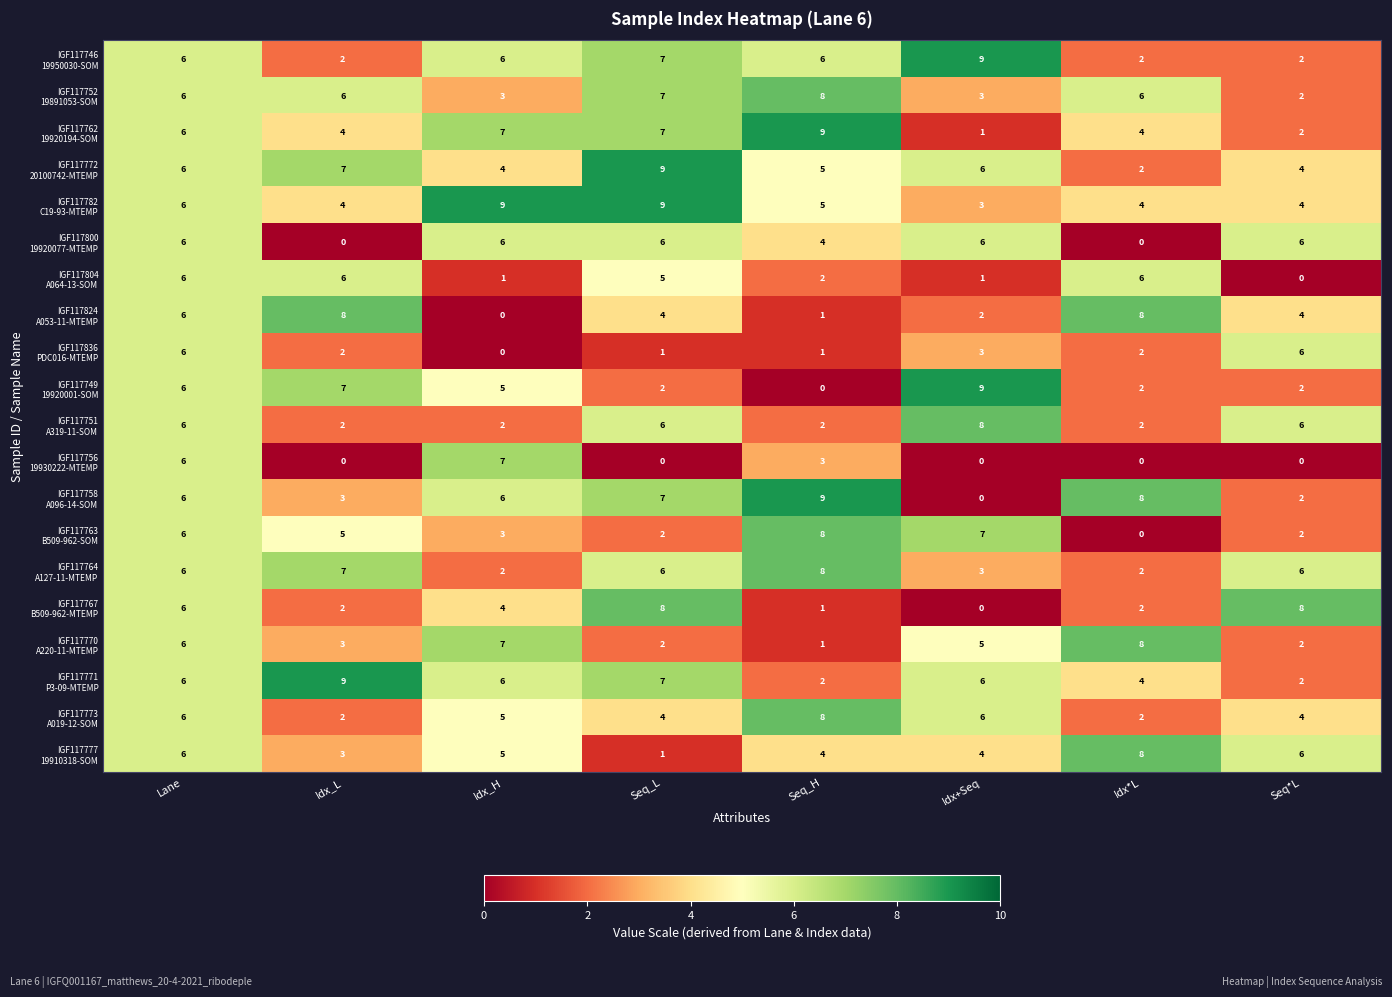

What is the spread (max minus min) of values at Idx_L?

9